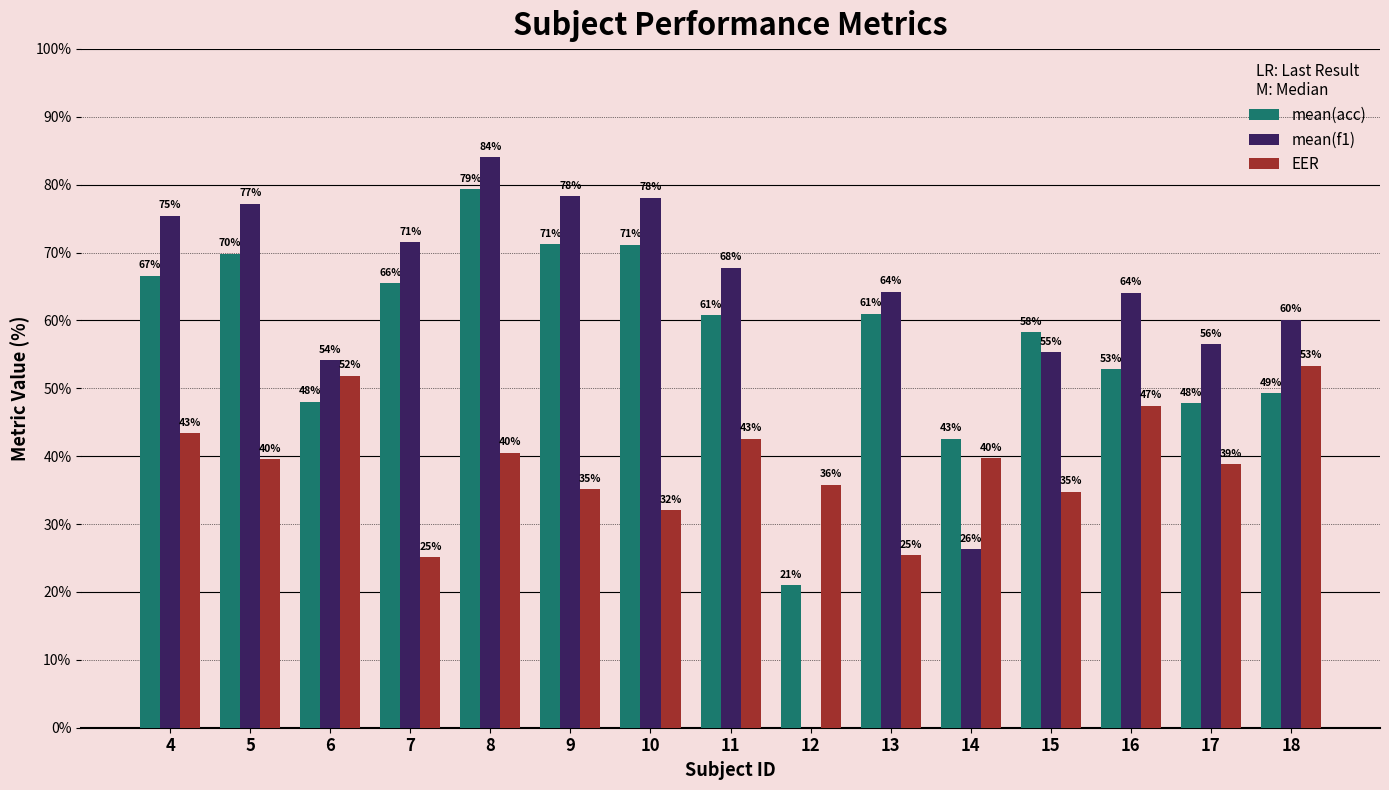

The EER series shows 25.4 at 13. True or false?

True